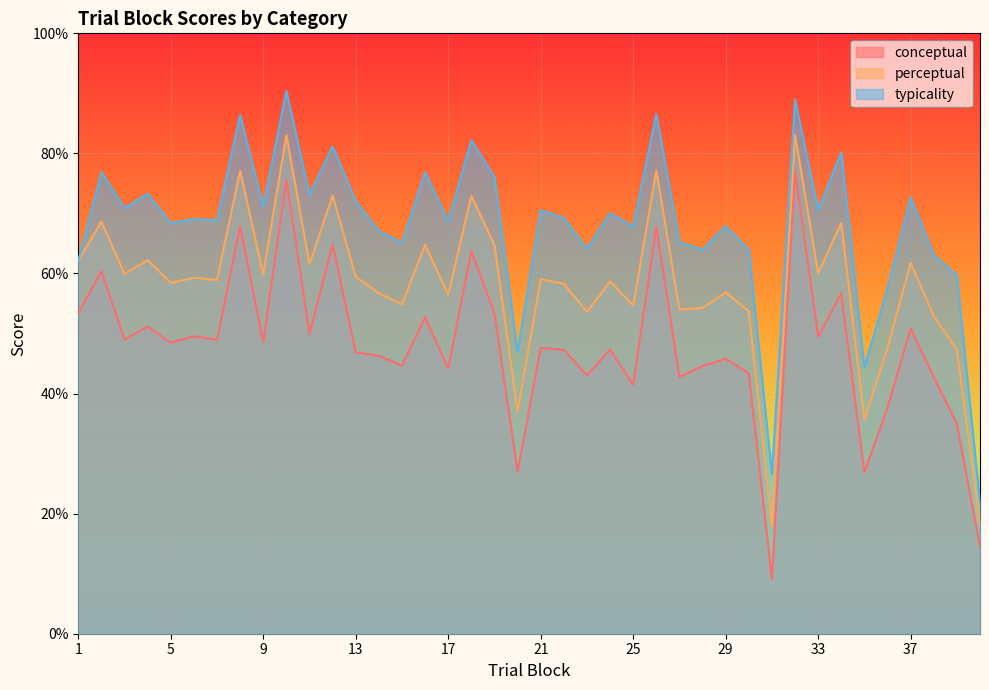

In conceptual, how many points are higher than both neighbors (excluding endpoints)?

15